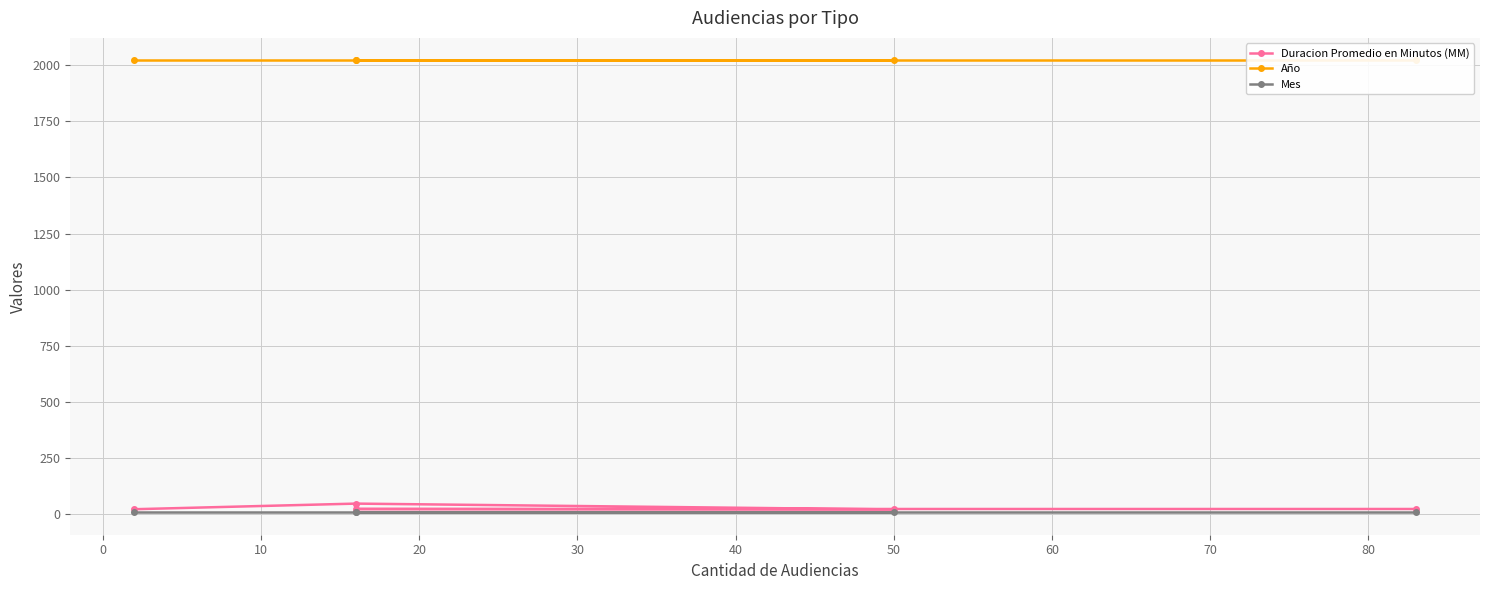

Between −10 and 10, which series saw the biggest shift?

Duracion Promedio en Minutos (MM)